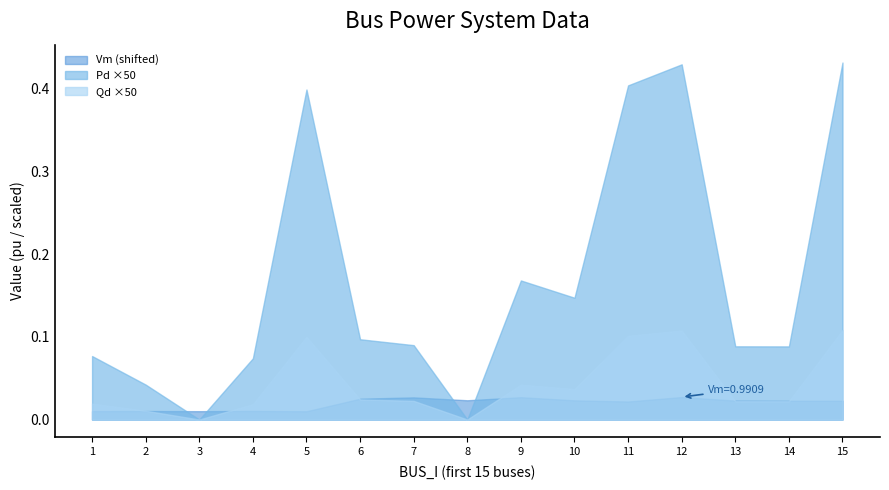

Is it true that Pd equals 0.0 at 6?

False